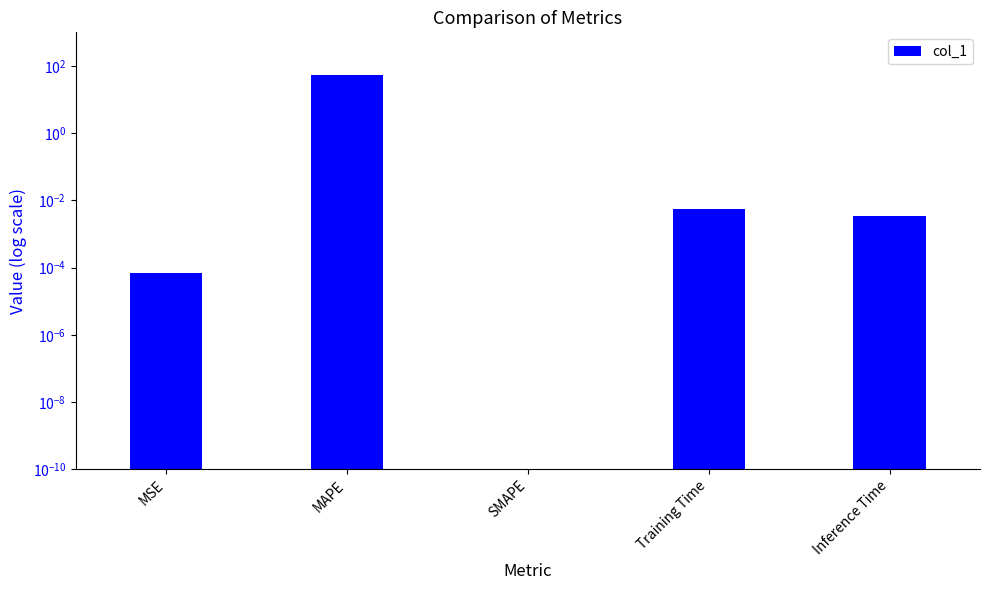

Where is the data nearest to the value 26?

Training Time